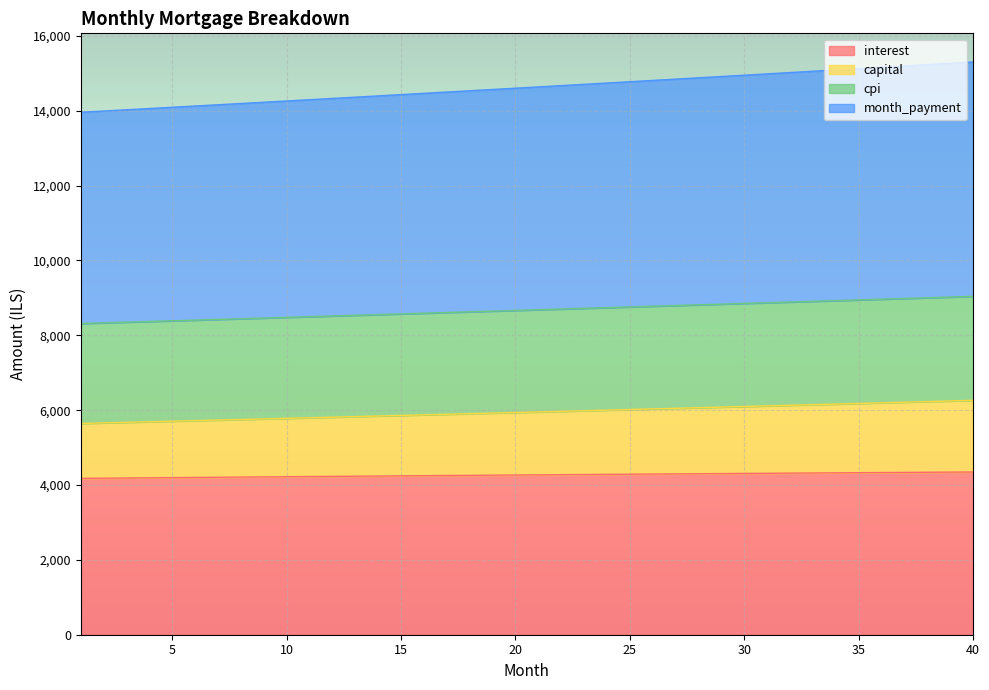

What is the sum of the interest values at 23 and 4?

8473.5